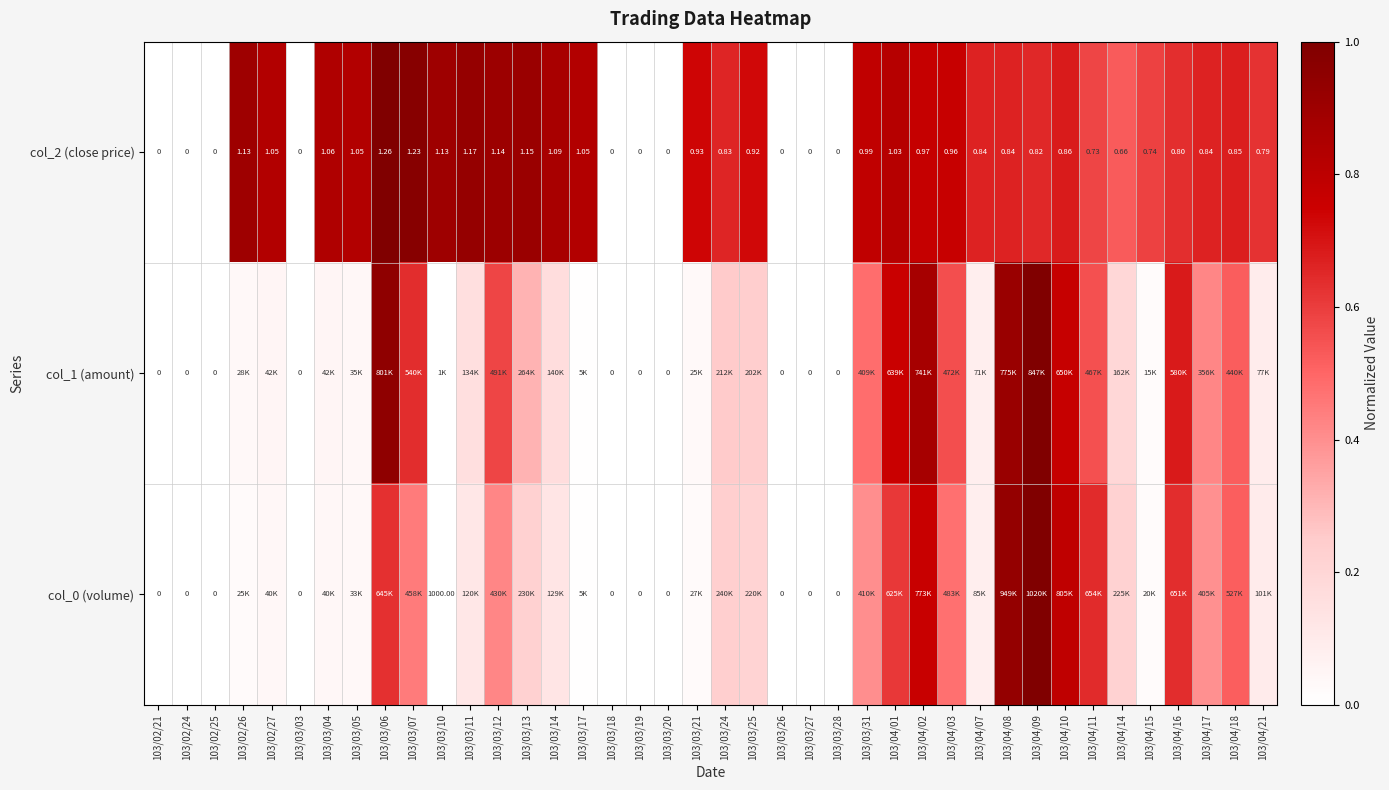

How many data points in col_1 (amount) are above 0?

30